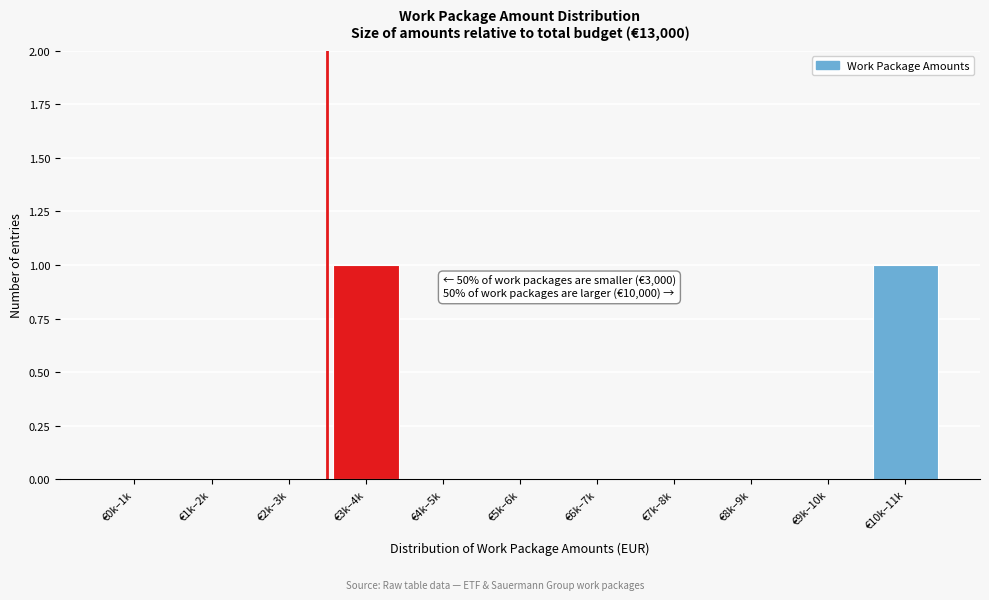

Reading left to right, transcribe all the data shown in this chart.

€0k–1k=0	€1k–2k=0	€2k–3k=0	€3k–4k=1	€4k–5k=0	€5k–6k=0	€6k–7k=0	€7k–8k=0	€8k–9k=0	€9k–10k=0	€10k–11k=1